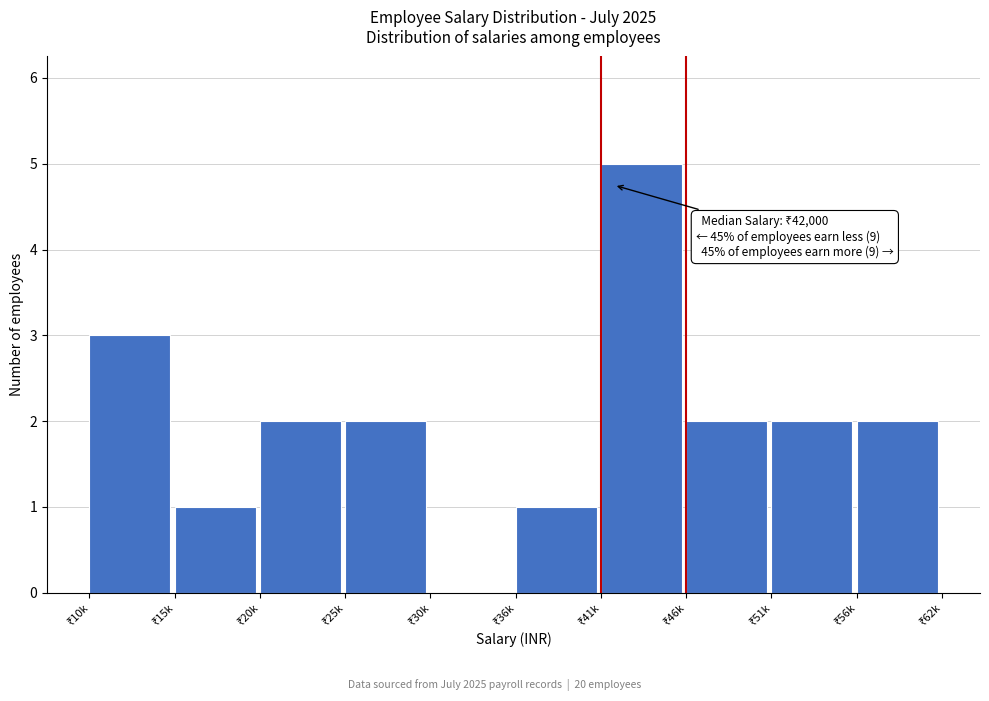

What is the greatest value displayed?

5